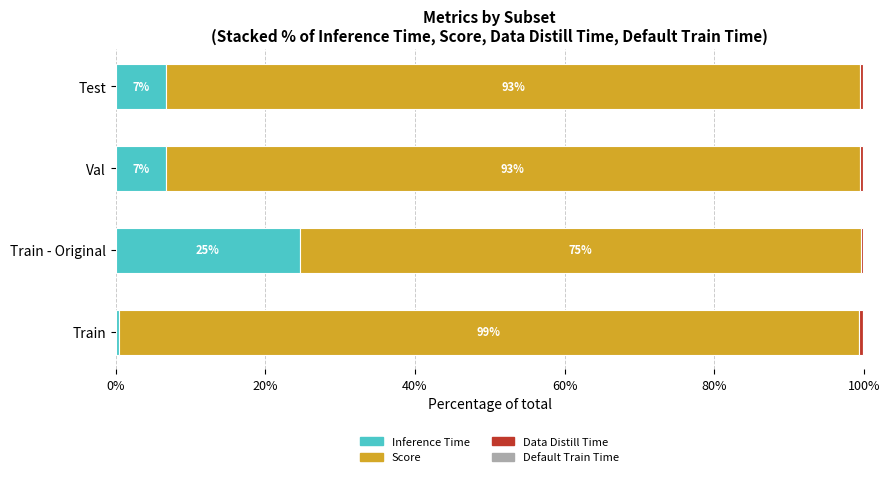

Count the number of data series in this chart.

4